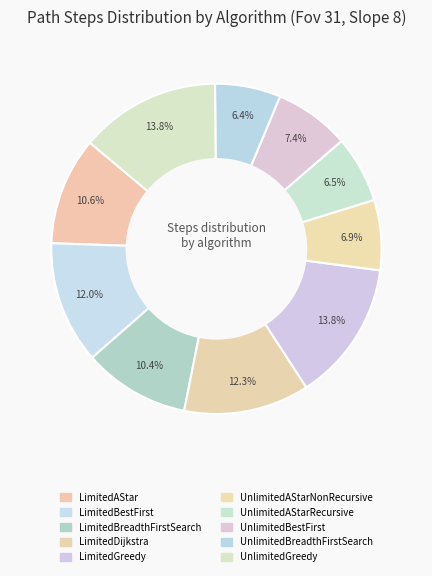

Count the number of slices in the pie.

10